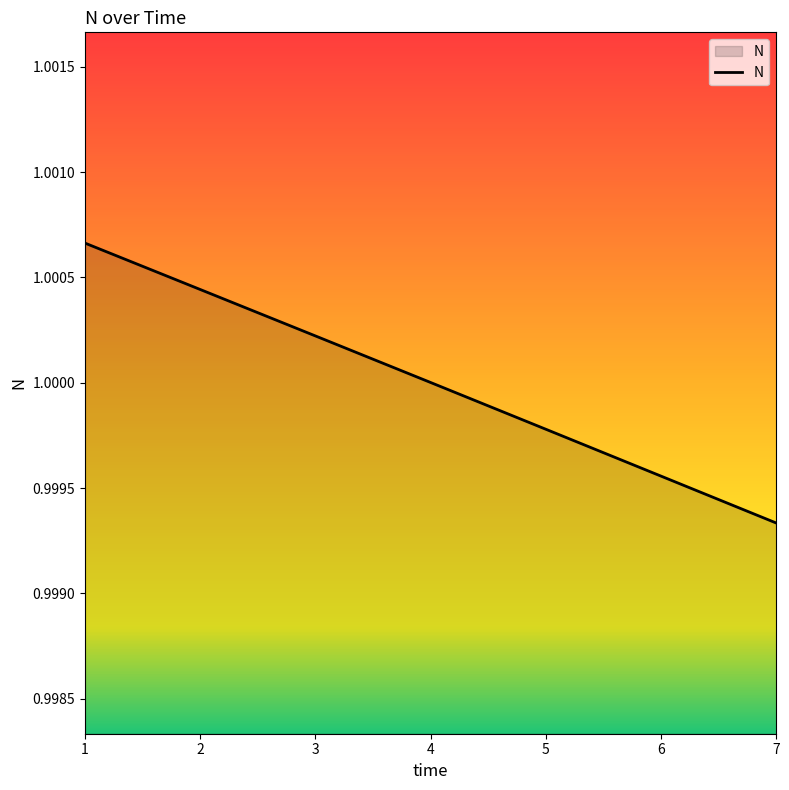

Which has a higher value, 4 or 1?

1